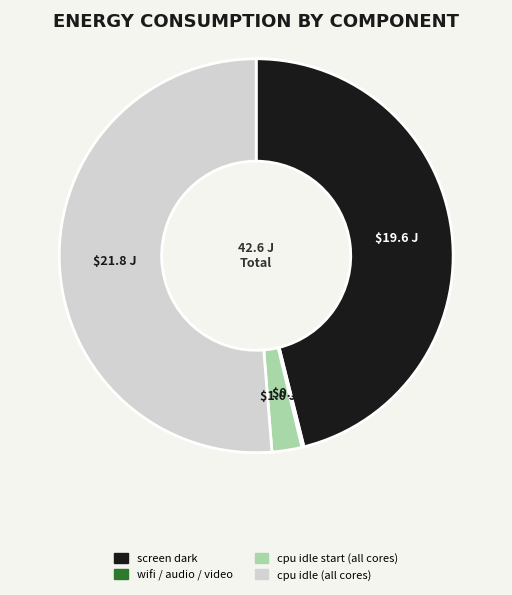

Is there any slice that represents more than half of the pie?

Yes